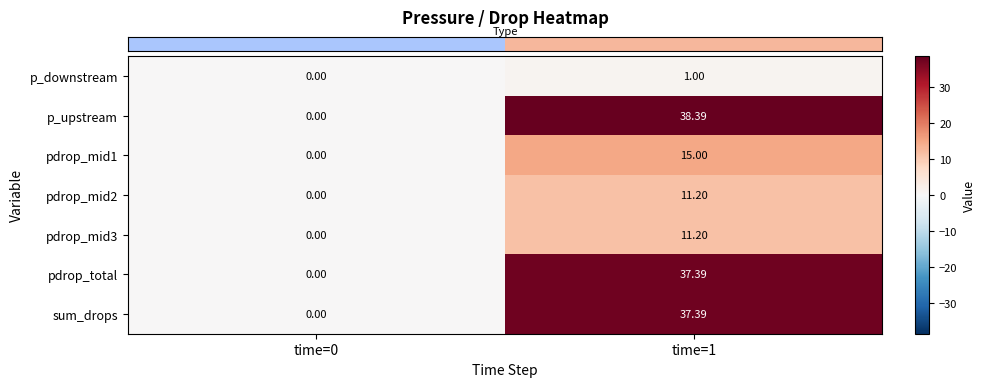

How many data points in sum_drops are less than 37?

1